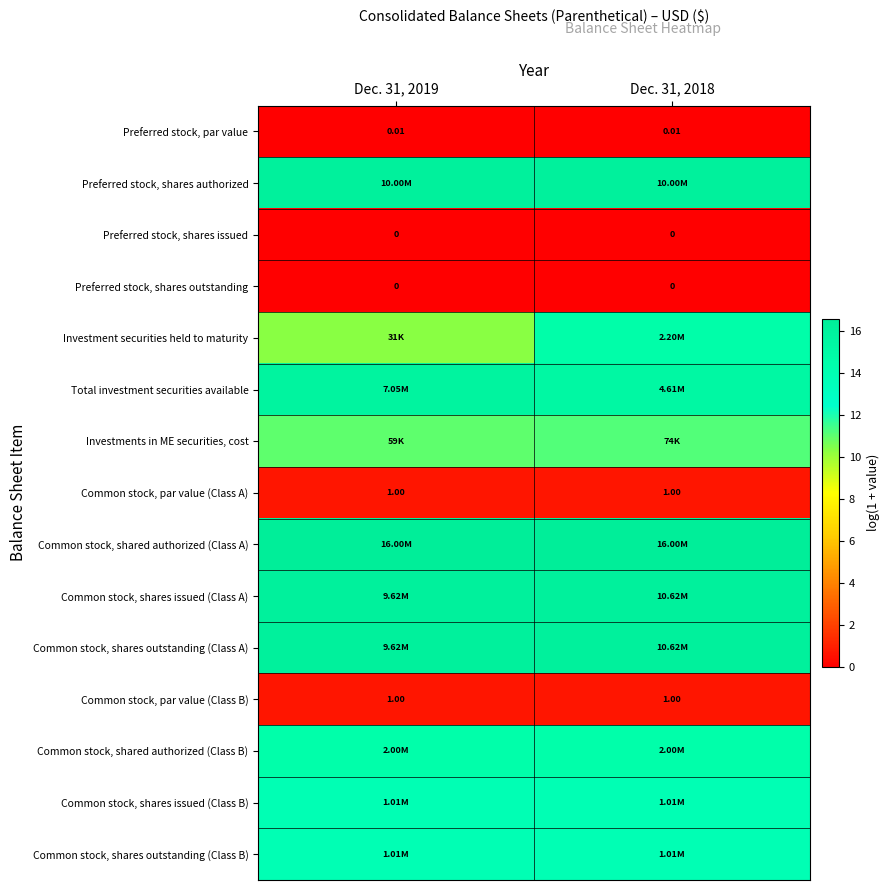

Is the value of Preferred stock, par value at Dec. 31, 2018 greater than the value of Preferred stock, shares outstanding at Dec. 31, 2019?

Yes